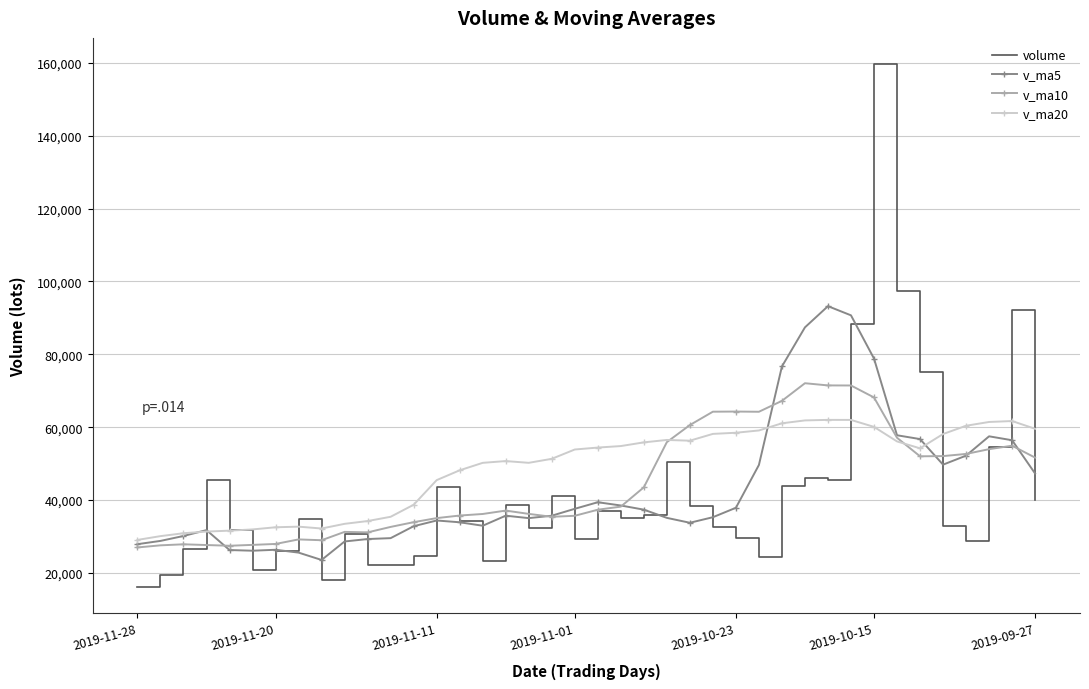

What is the greatest value displayed?

159675.4